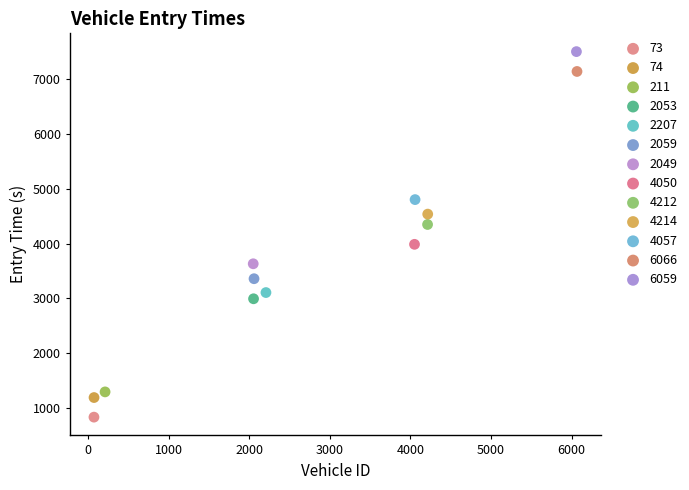

Which series contains the lowest Y value?

73